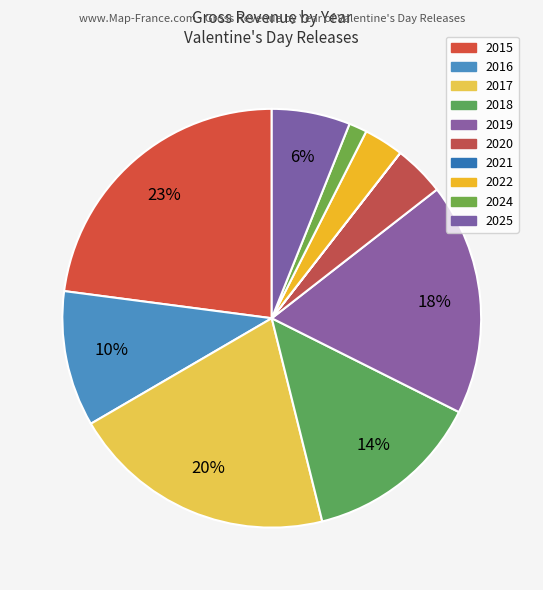

To the nearest percent, what is the difference between the largest and smallest slice percentages?

23%